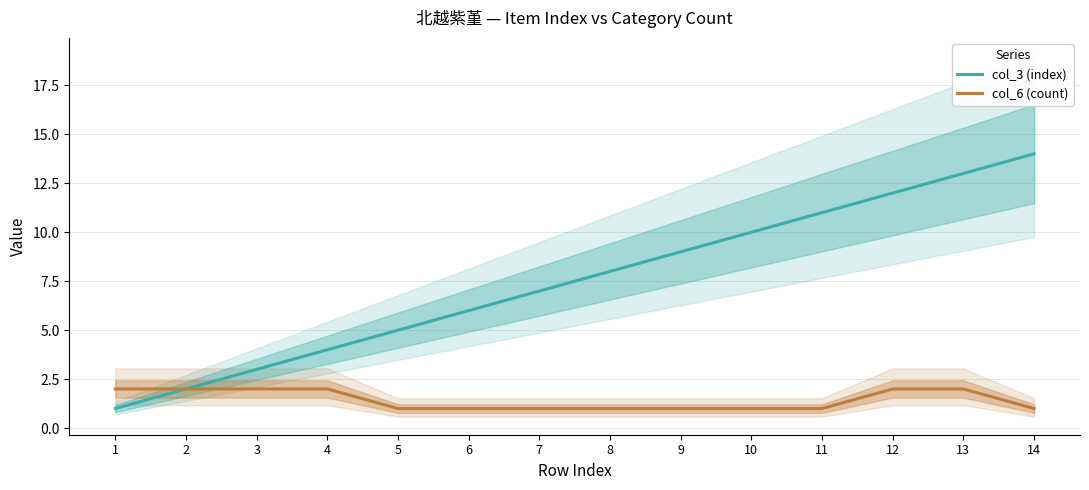

Reading right to left, transcribe all the data shown in this chart.

col_3 (index): 14	13	12	11	10	9	8	7	6	5	4	3	2	1
col_6 (count): 1	2	2	1	1	1	1	1	1	1	2	2	2	2